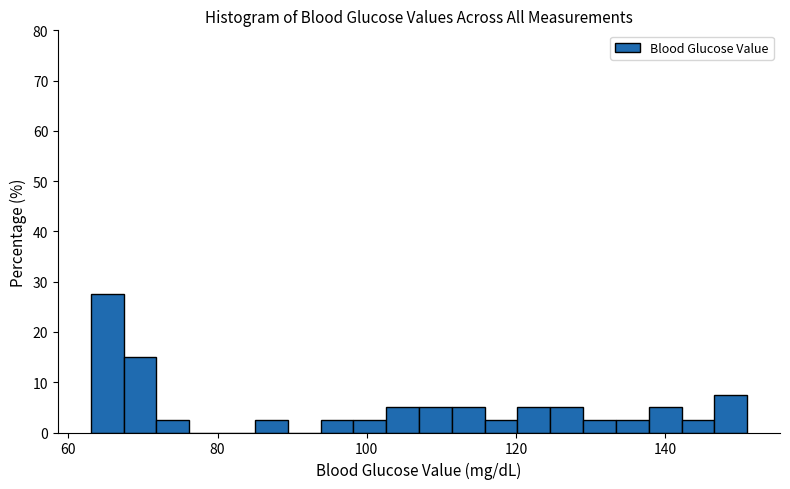

Around what value on the x-axis is the tallest bar? Give the approximate position of its centre, as read against the axis.

66